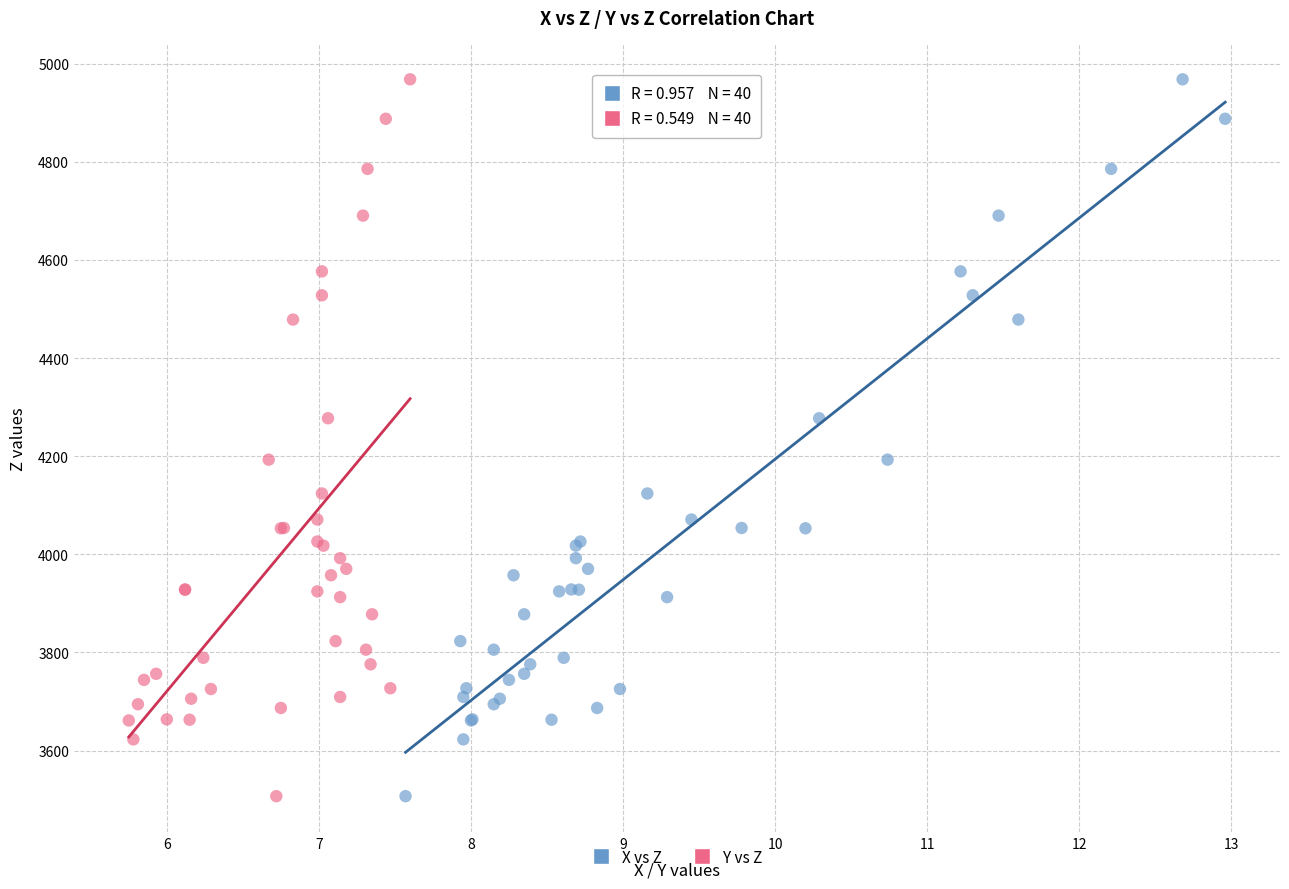

What are all the series names shown in the legend?

X vs Z, Y vs Z